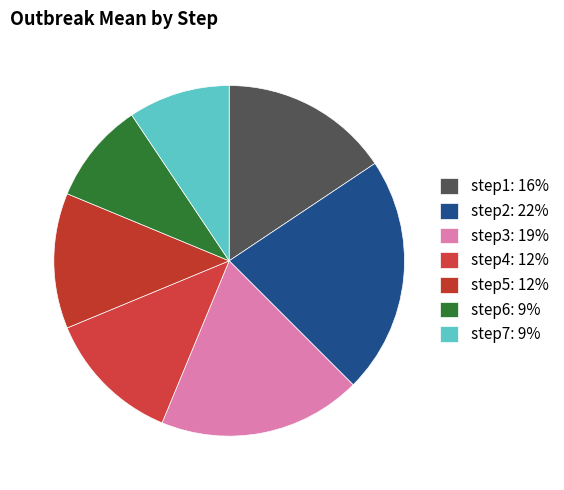

How many slices are in this pie chart?

7